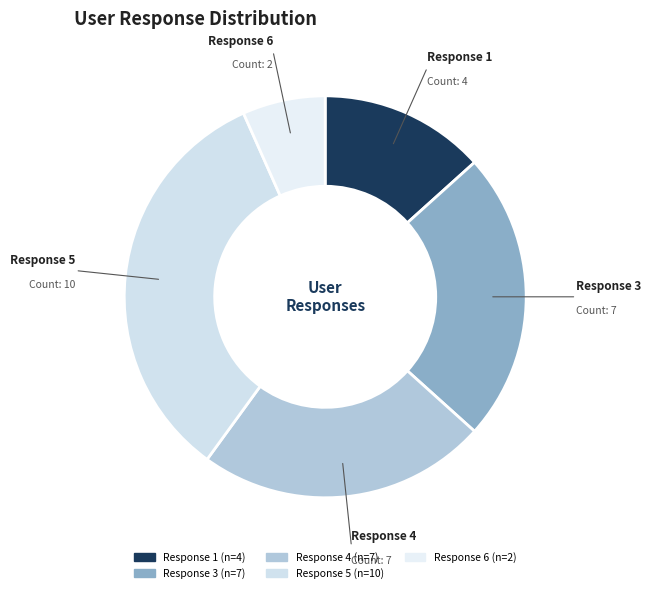

How many segments does this pie chart have?

5